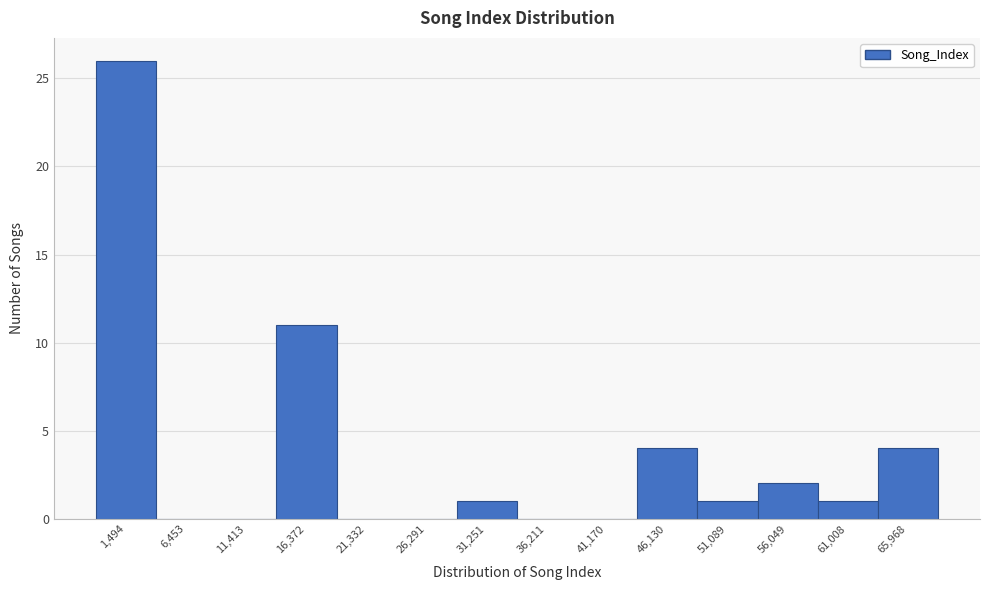

Reading left to right, what are all the values shown in this chart?

1,494=26	6,453=0	11,413=0	16,372=11	21,332=0	26,291=0	31,251=1	36,211=0	41,170=0	46,130=4	51,089=1	56,049=2	61,008=1	65,968=4